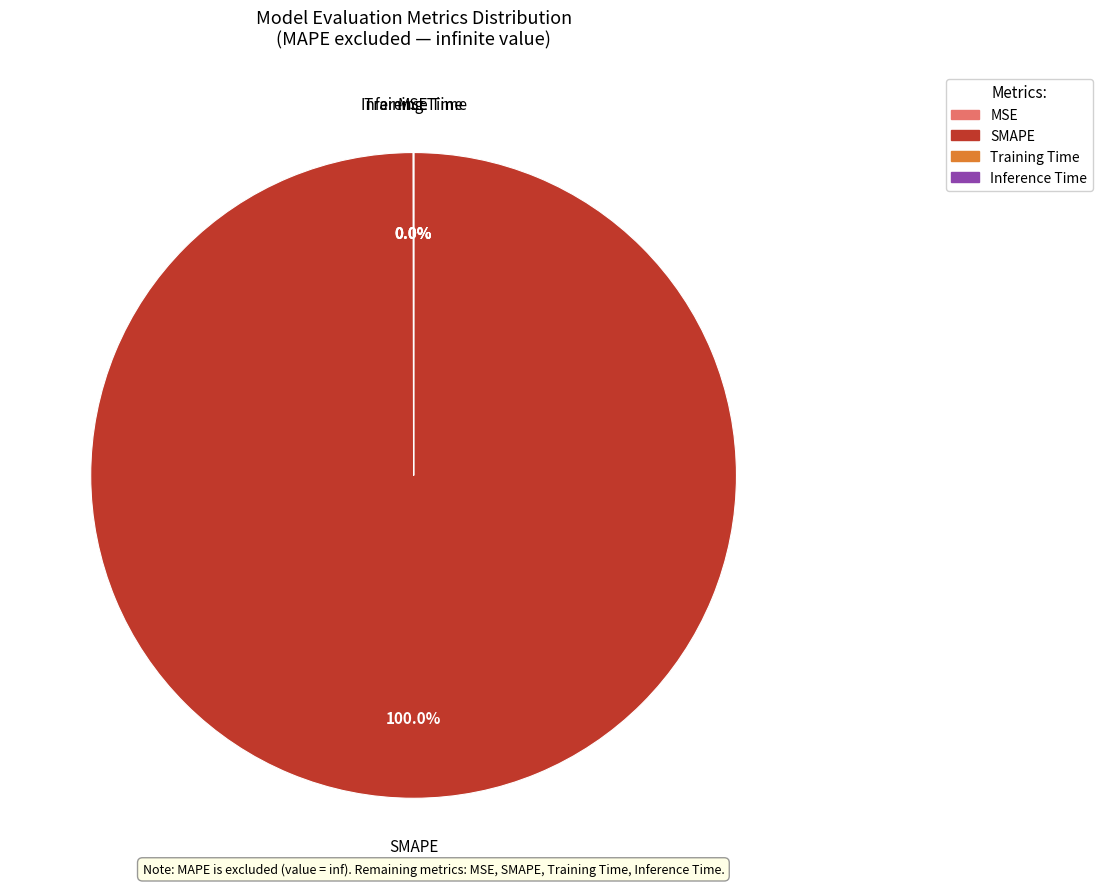

Is SMAPE the majority of the pie?

Yes